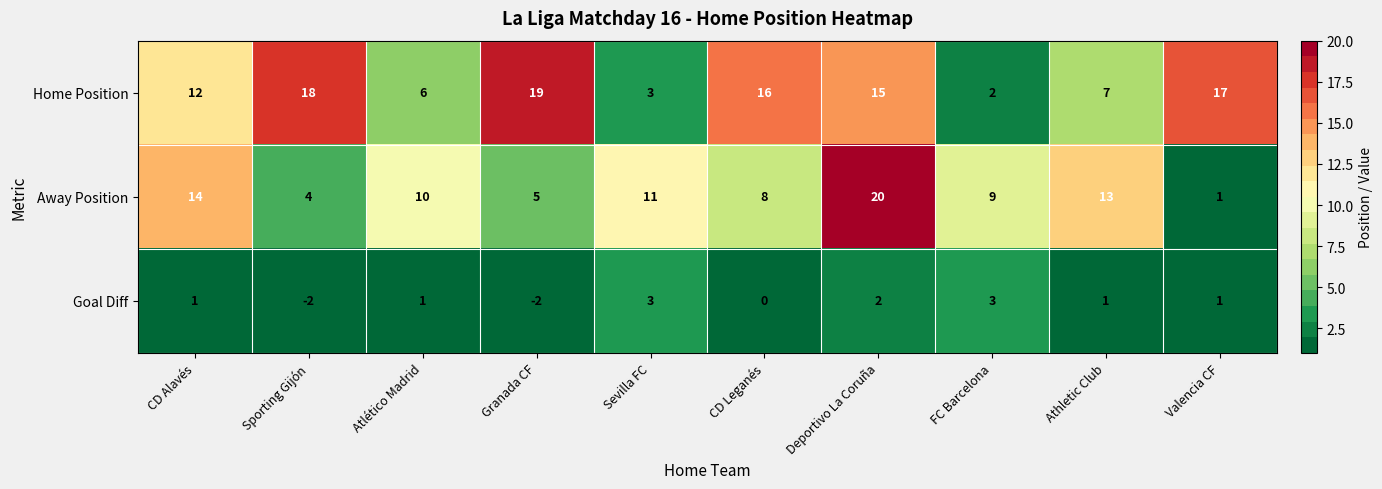

What is the difference between the second highest and second lowest values in the Goal Diff series?

5